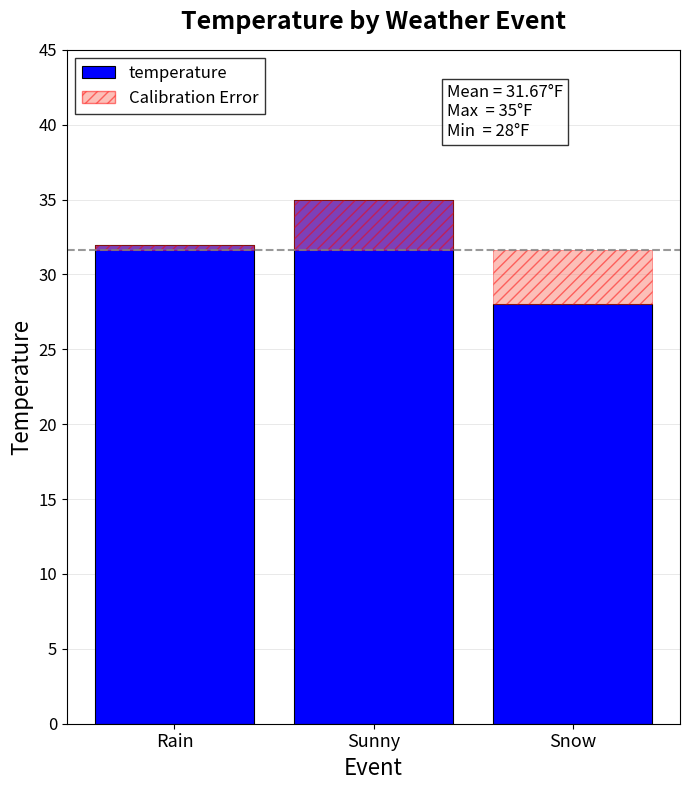

Which has a higher value, Snow or Sunny?

Sunny